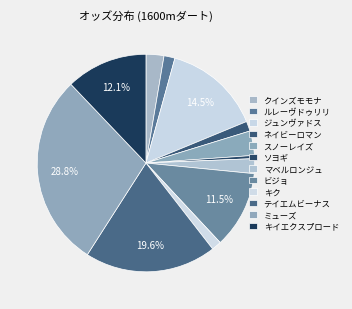

What is the ratio of the value at ソヨギ to the value at マベルロンジュ?

0.2